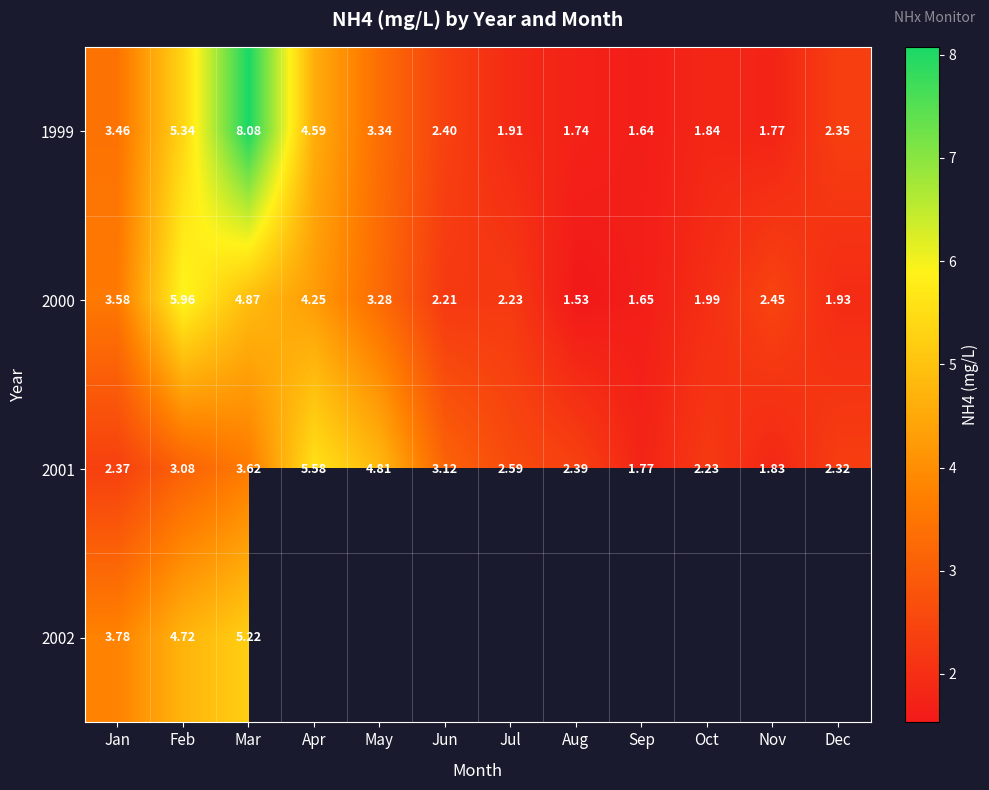

Rank the categories by 2001 value from lowest to highest.

Sep, Nov, Oct, Dec, Jan, Aug, Jul, Feb, Jun, Mar, May, Apr